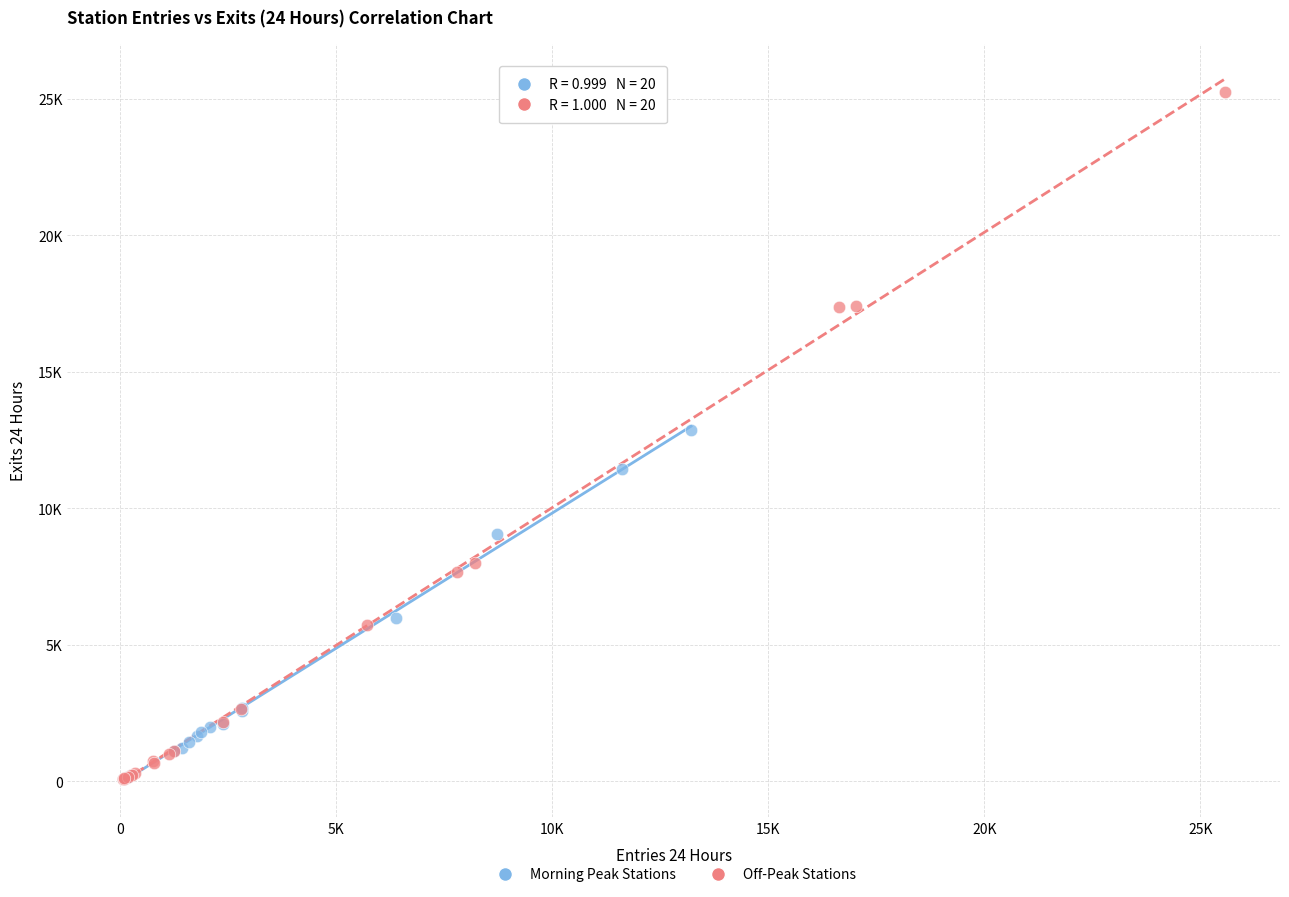

Which series reaches the maximum Y coordinate?

Off-Peak Stations